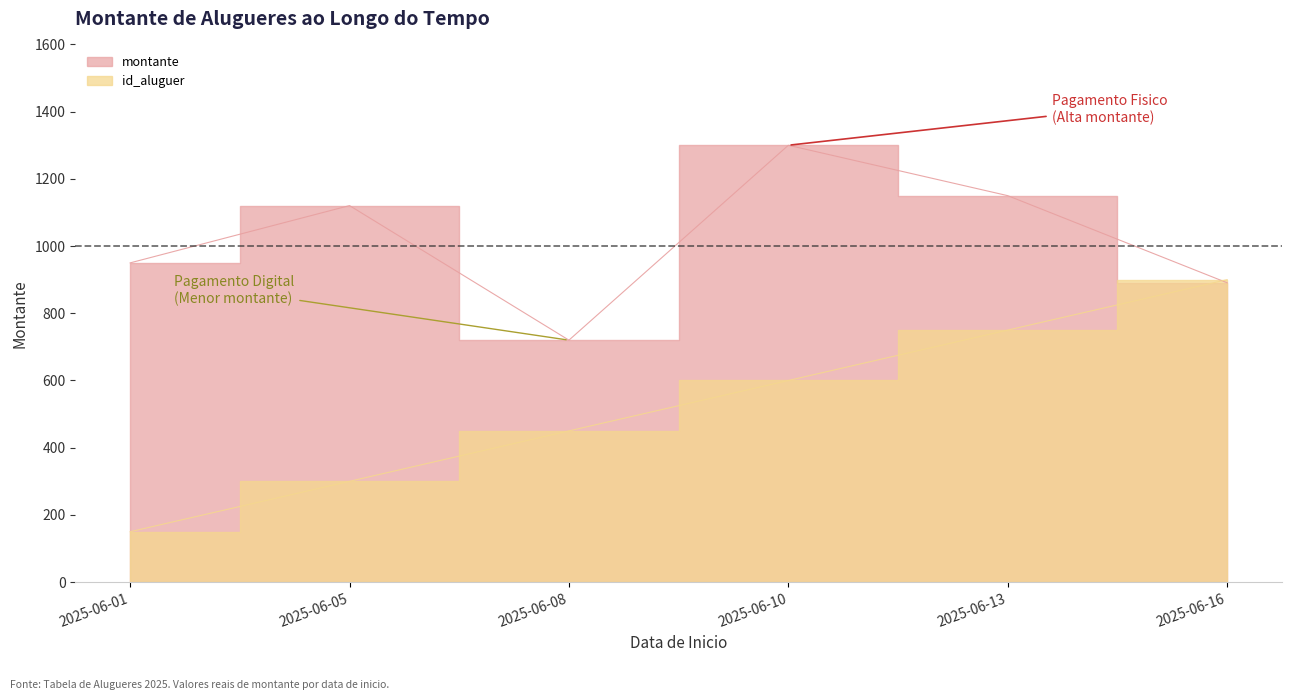

What is the average value of the id_aluguer series?

525.0